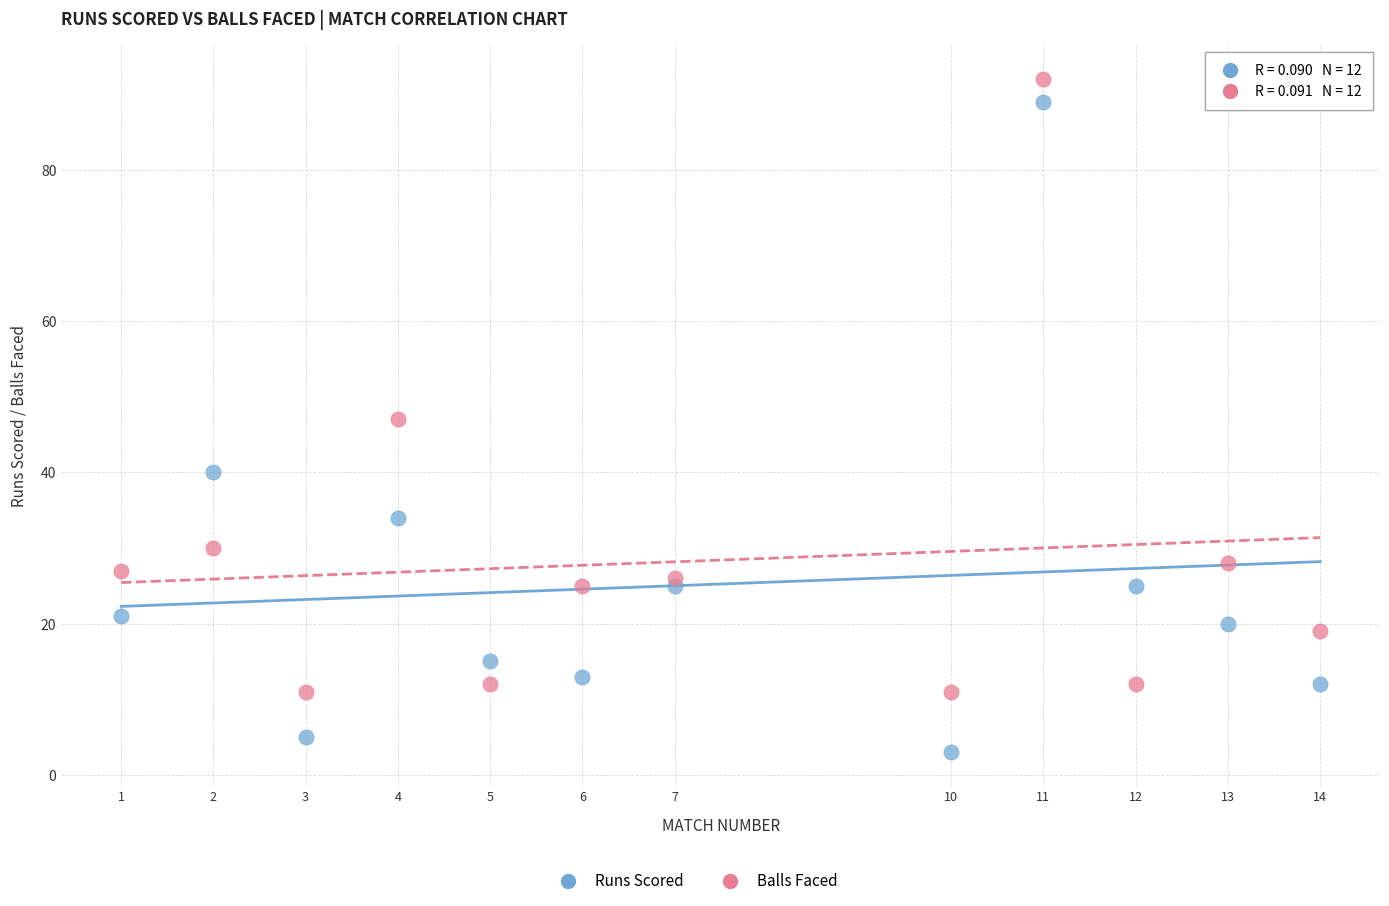

In the Balls Faced series, what Y value is closest to 51?

47